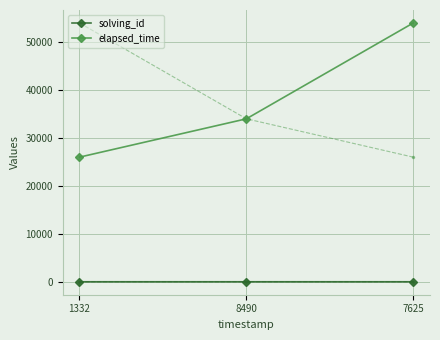

Where is solving_id nearest to the value 2?

8490